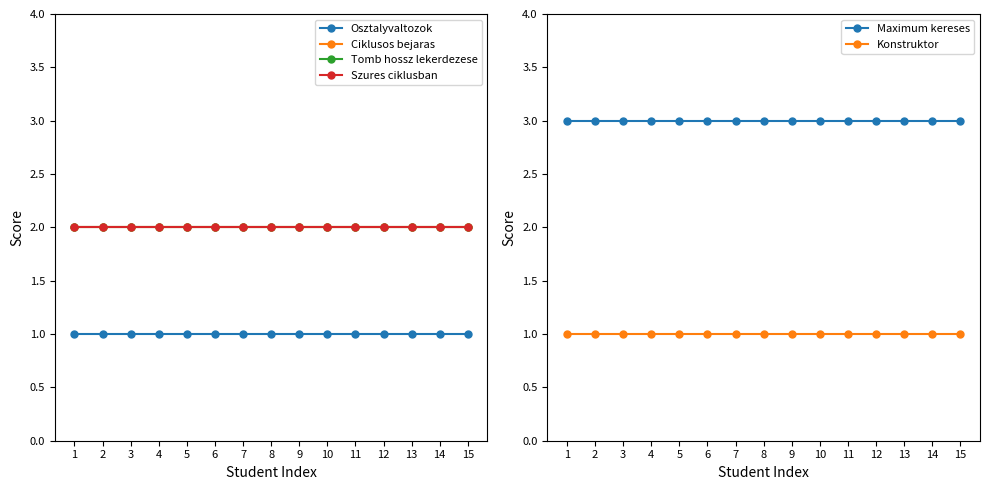

What is the sum of the Maximum kereses values at 8 and 15?

6